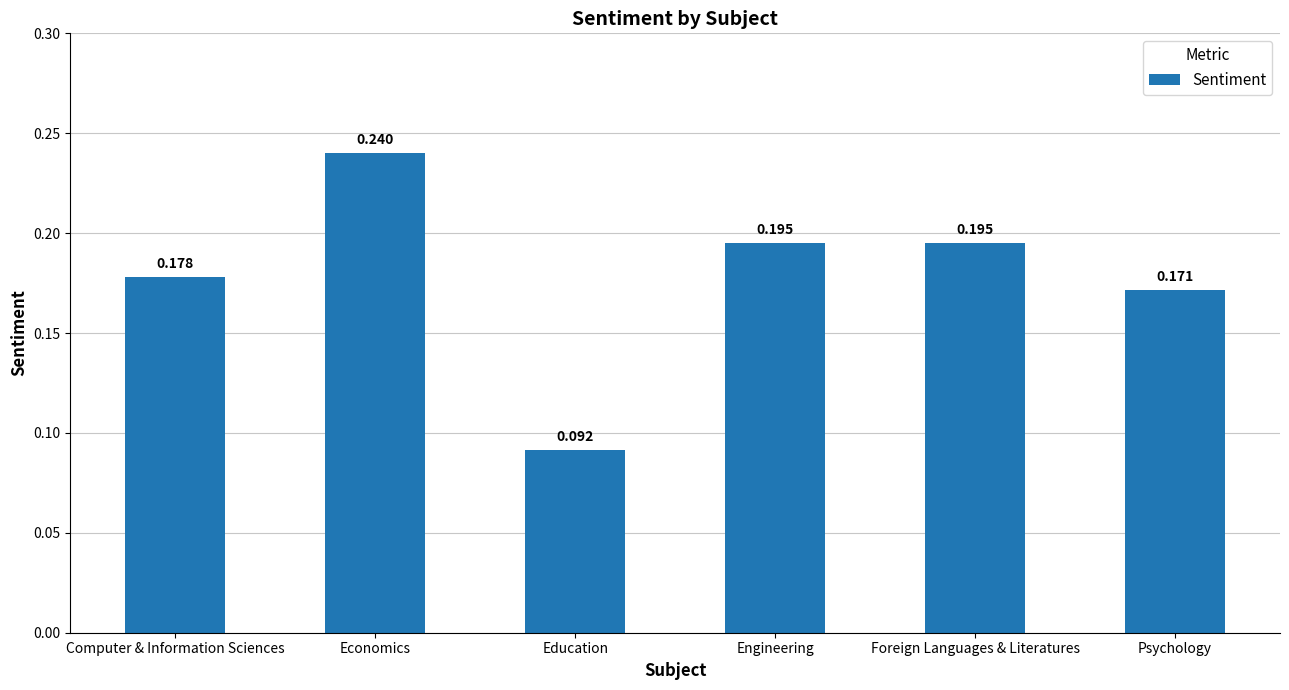

Between Psychology and Foreign Languages & Literatures, which is larger?

Foreign Languages & Literatures